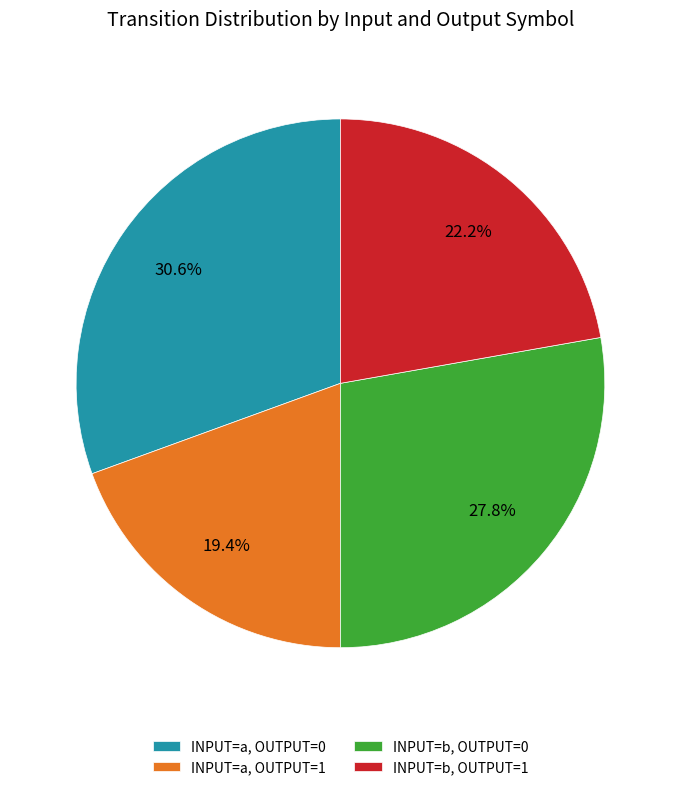

What portion of the pie excludes INPUT=b, OUTPUT=1?

77.8%